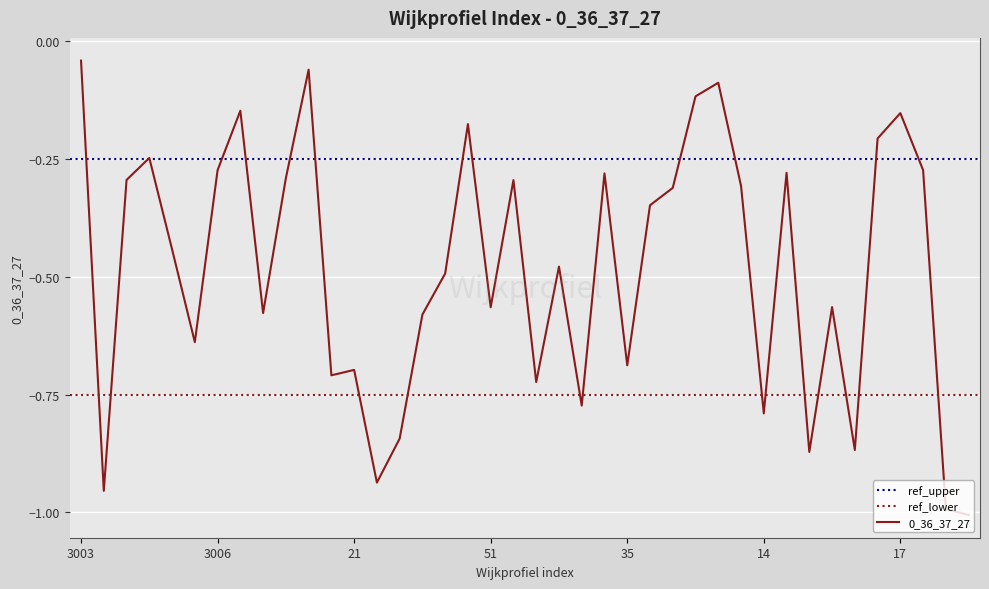

Where is the first local maximum?

3005